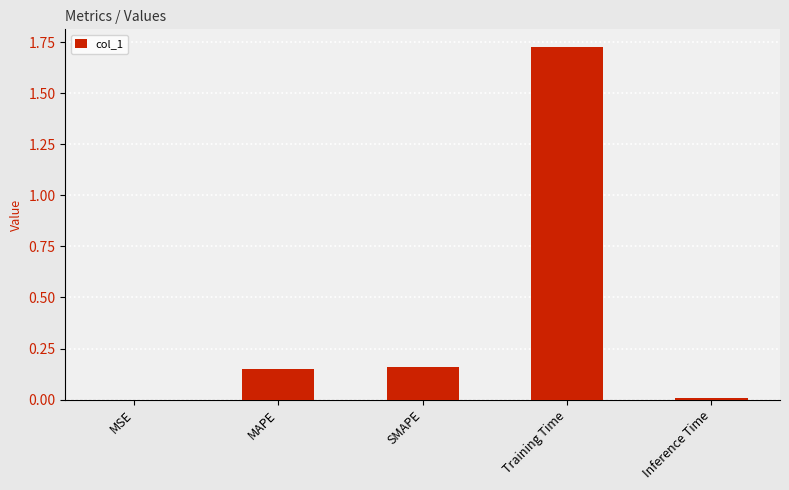

The chart shows a value of 0.0 at MSE. True or false?

True